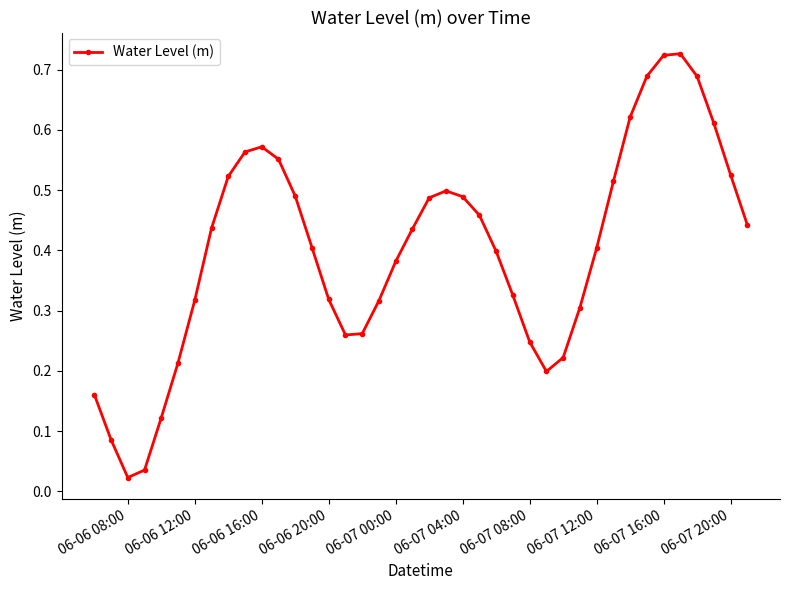

What is the sum of all values?

16.0